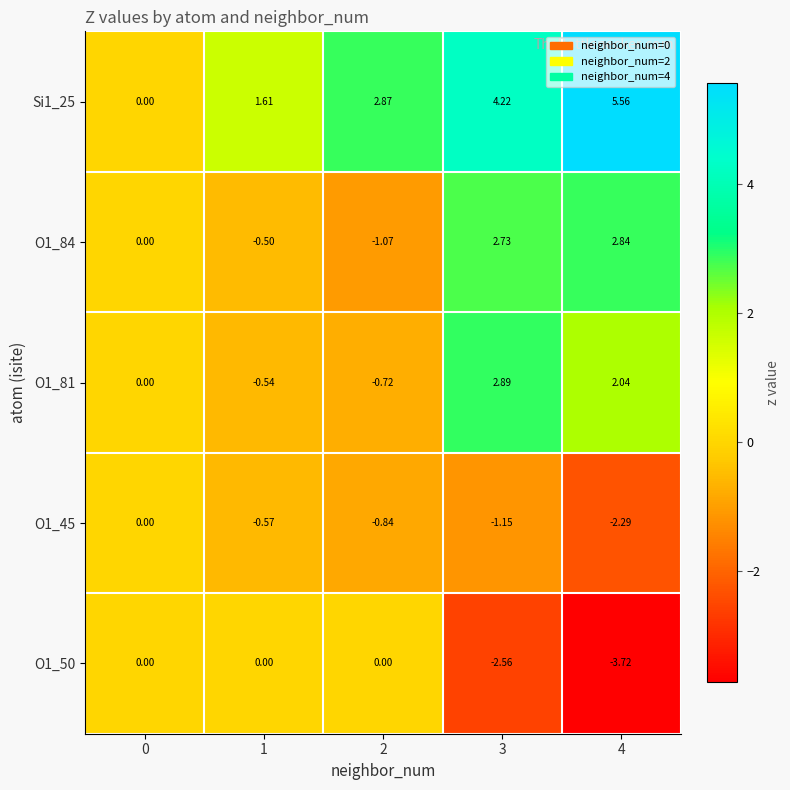

Which series changed the most between 0 and 2?

Si1_25